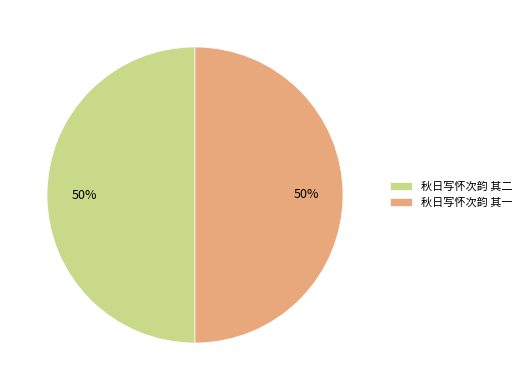

Do 秋日写怀次韵 其二 and 秋日写怀次韵 其一 together represent more than half of the pie?

Yes